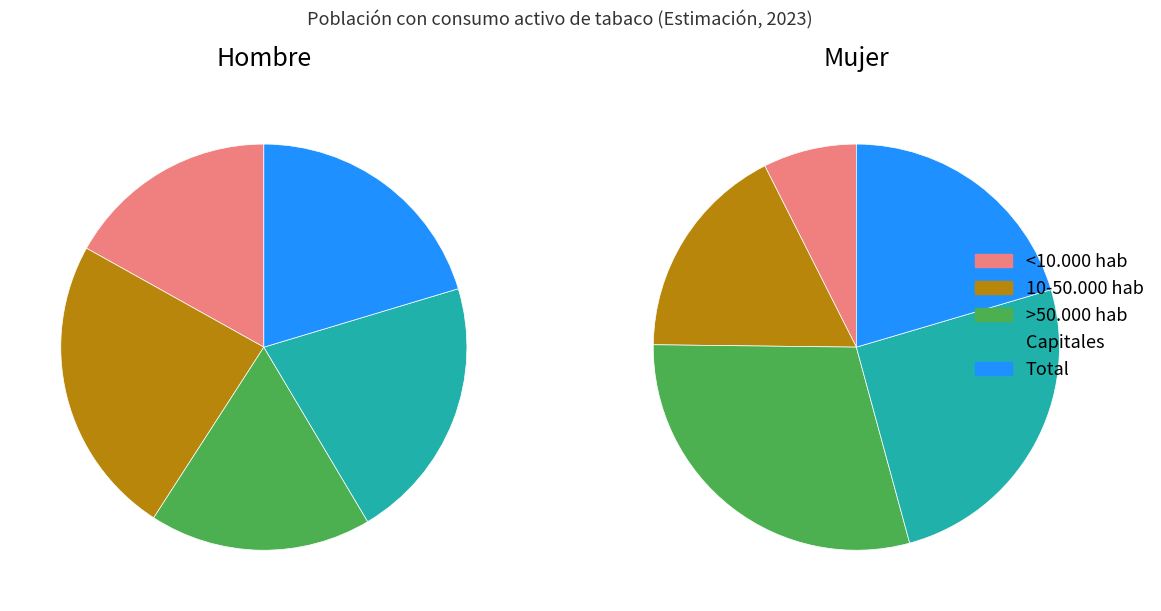

Rank the series at <10.000 hab from highest to lowest value.

Hombre, Mujer